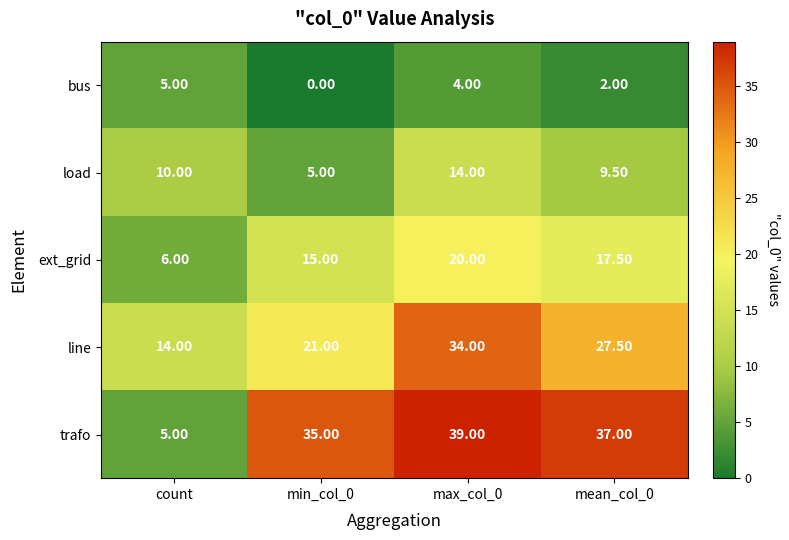

What is the sum of all ext_grid values?

58.5